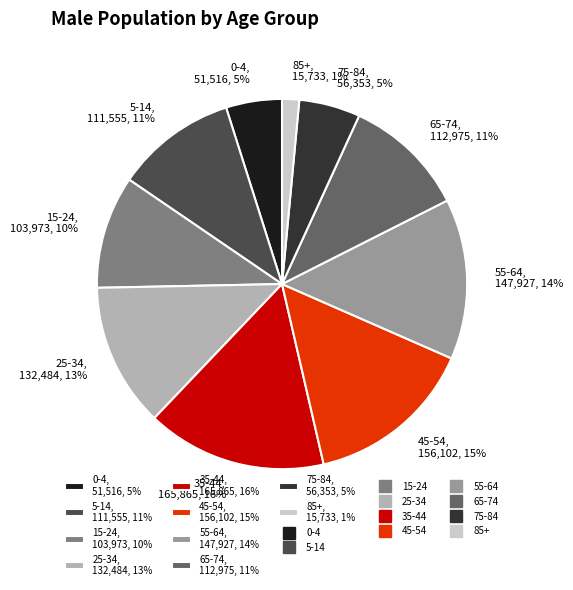

How many slices are in this pie chart?

10